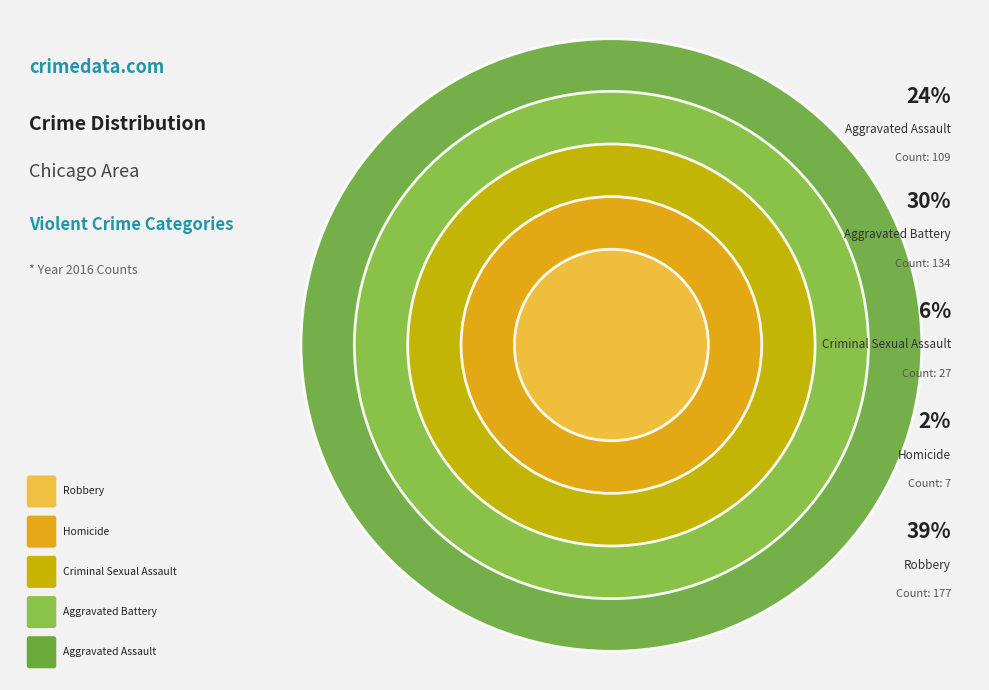

What is the largest slice in the pie chart?

Robbery